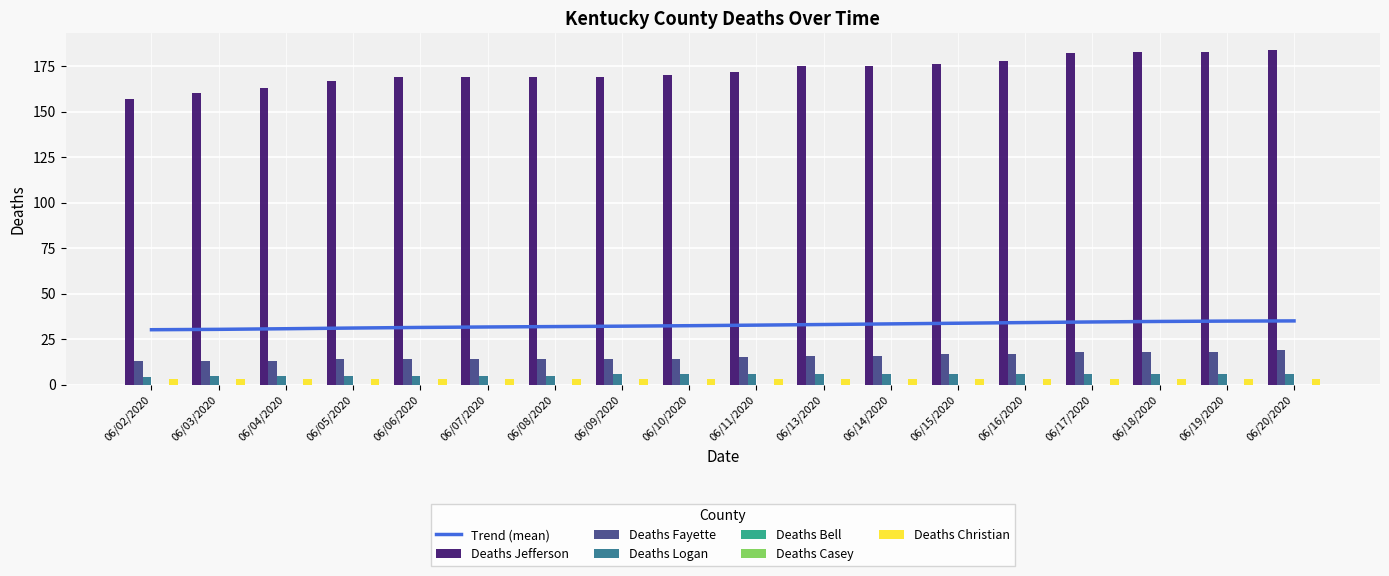

What is the value of the Deaths Logan bar at the 4th from the left?

5